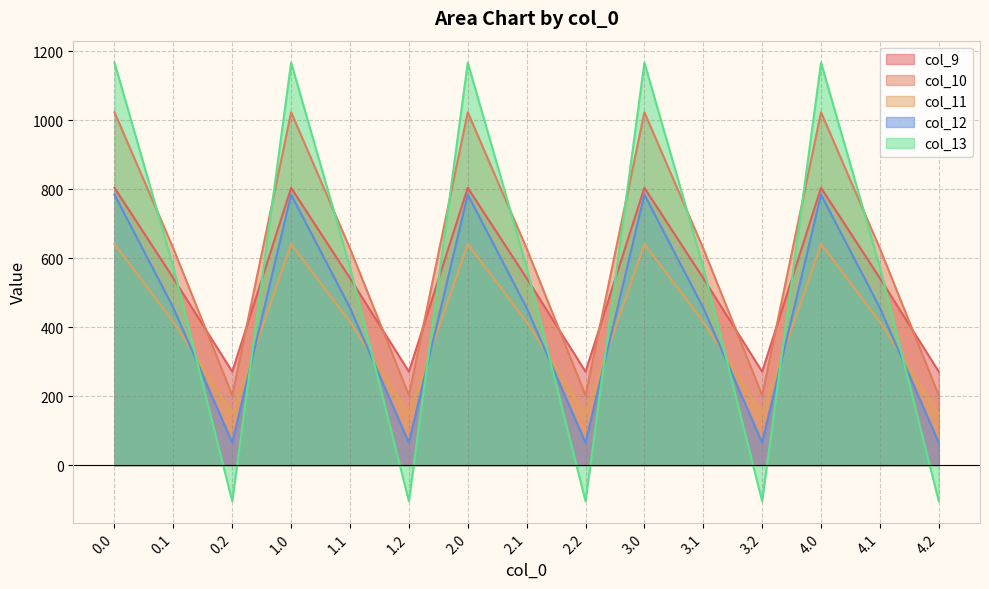

How many distinct data groups are displayed?

5